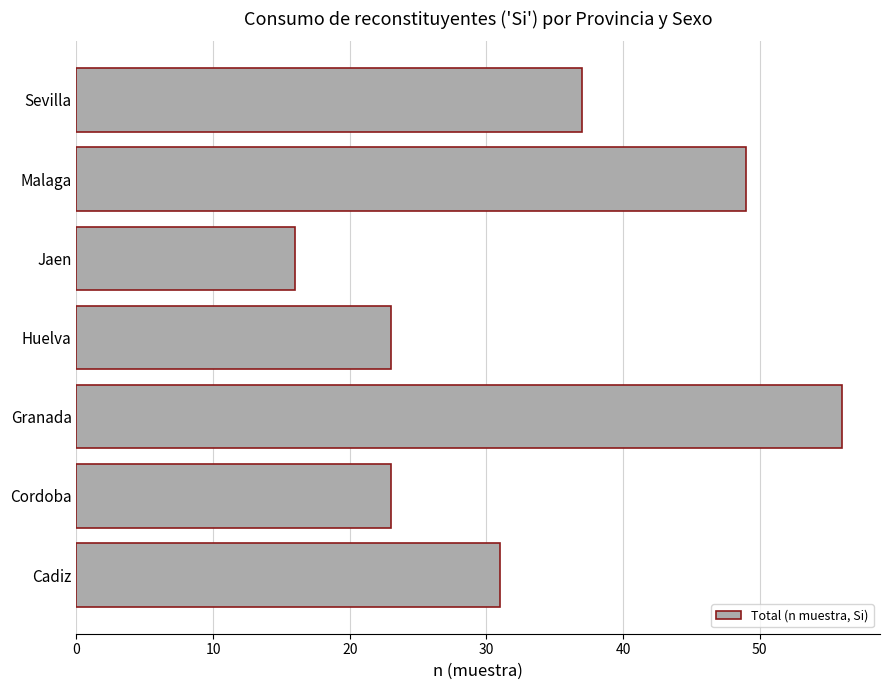

What is the change in value from Huelva to Sevilla?

+14